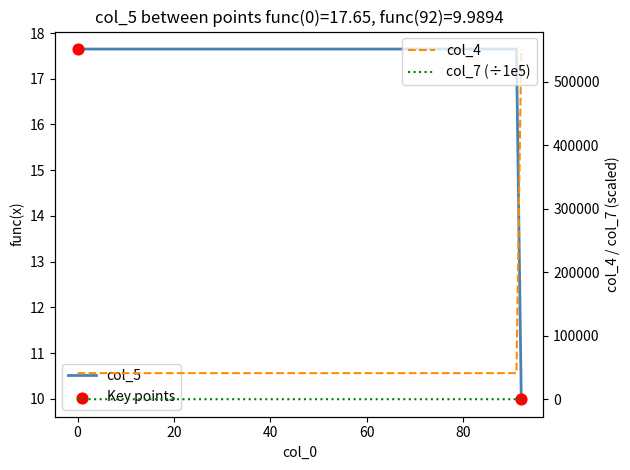

At which category is the sum across all series the highest?

92